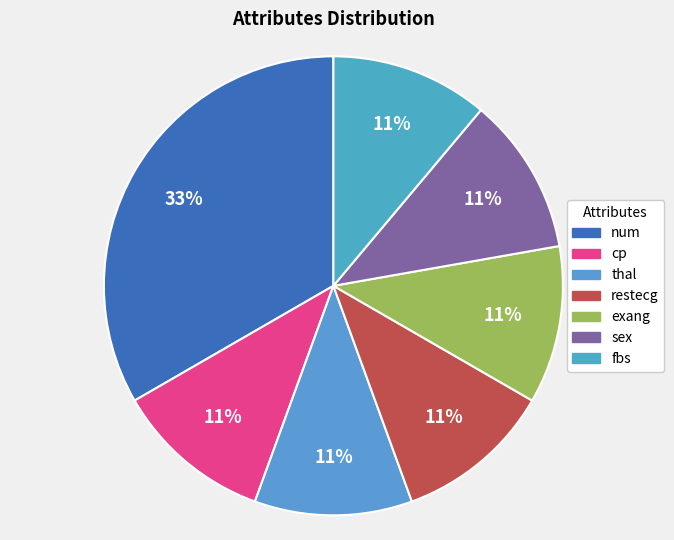

How many segments does this pie chart have?

7